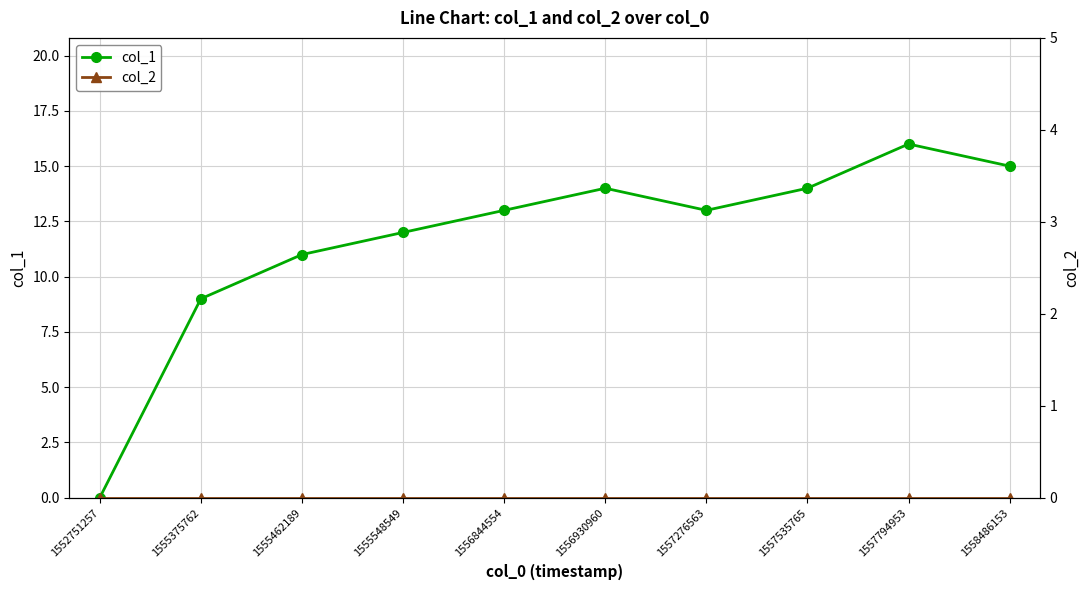

At which category does the chart reach its peak across all series?

1557794953